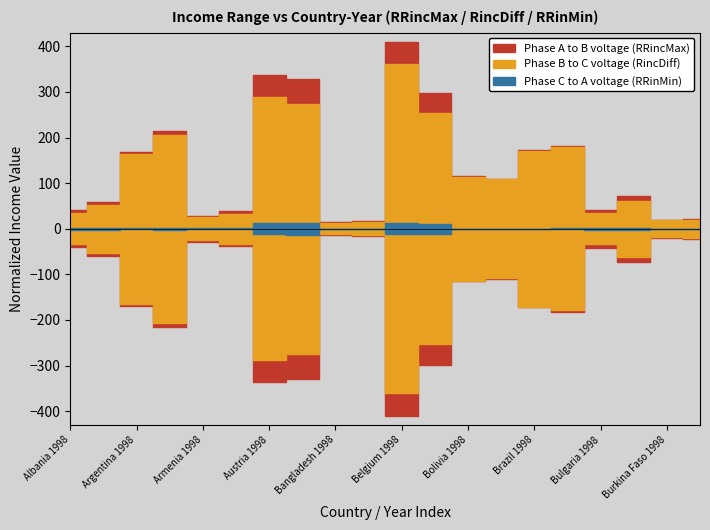

Where does the Phase B to C voltage (RincDiff) series first go above 108?

Argentina 1998